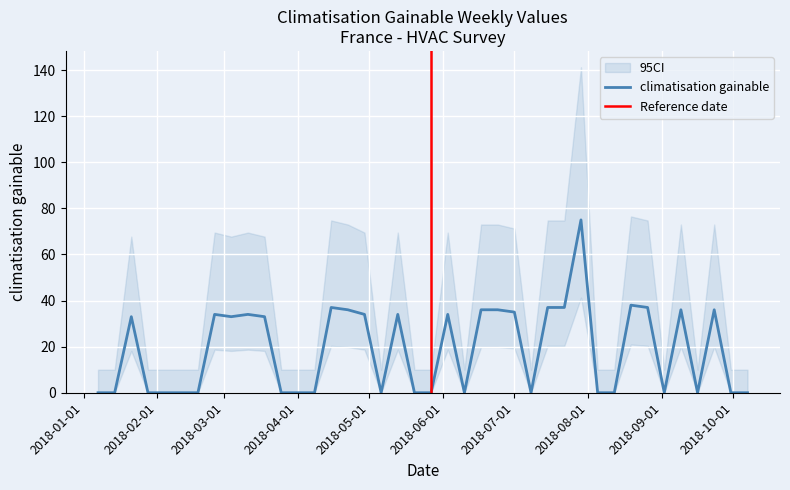

Reading left to right, transcribe all the data shown in this chart.

2018-01-07=0	2018-01-14=0	2018-01-21=33	2018-01-28=0	2018-02-04=0	2018-02-11=0	2018-02-18=0	2018-02-25=34	2018-03-04=33	2018-03-11=34	2018-03-18=33	2018-03-25=0	2018-04-01=0	2018-04-08=0	2018-04-15=37	2018-04-22=36	2018-04-29=34	2018-05-06=0	2018-05-13=34	2018-05-20=0	2018-05-27=0	2018-06-03=34	2018-06-10=0	2018-06-17=36	2018-06-24=36	2018-07-01=35	2018-07-08=0	2018-07-15=37	2018-07-22=37	2018-07-29=75	2018-08-05=0	2018-08-12=0	2018-08-19=38	2018-08-26=37	2018-09-02=0	2018-09-09=36	2018-09-16=0	2018-09-23=36	2018-09-30=0	2018-10-07=0